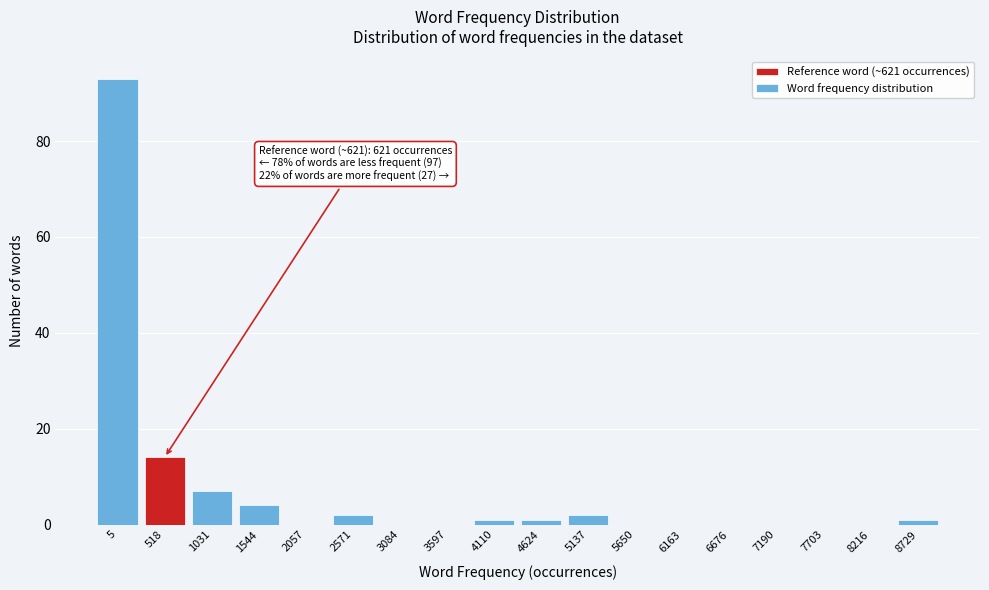

Reading left to right, list all the values displayed in this chart.

5=93	518=14	1031=7	1544=4	2057=0	2571=2	3084=0	3597=0	4110=1	4624=1	5137=2	5650=0	6163=0	6676=0	7190=0	7703=0	8216=0	8729=1